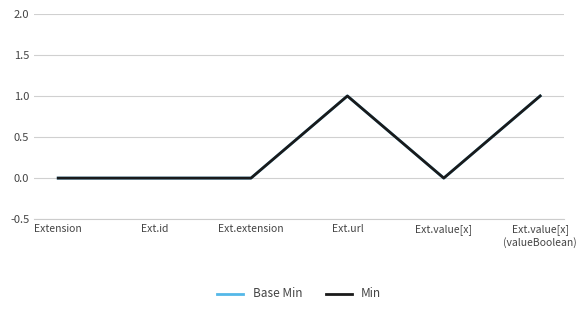

True or false: Base Min and Min intersect in this chart.

False